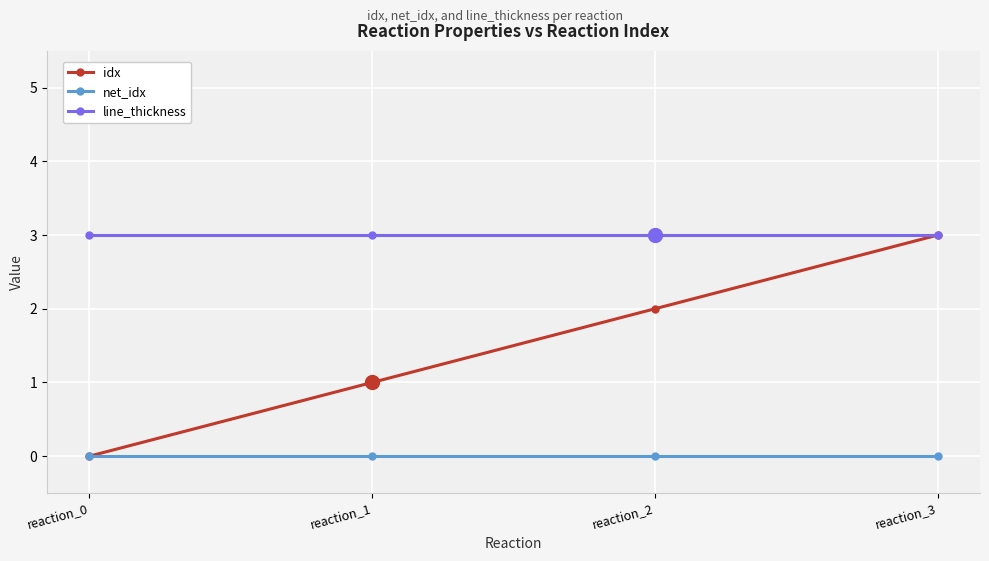

True or false: idx has more than 2 points higher than both neighbors.

False